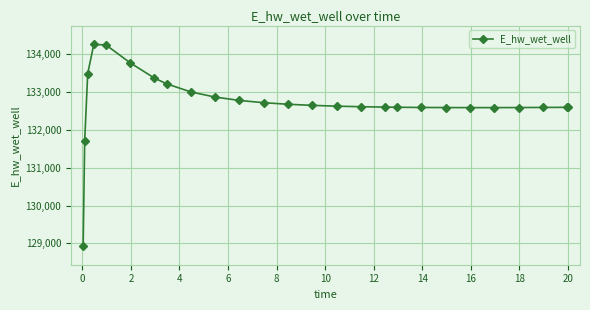

What is the value of the 9th point from the left?

133005.4